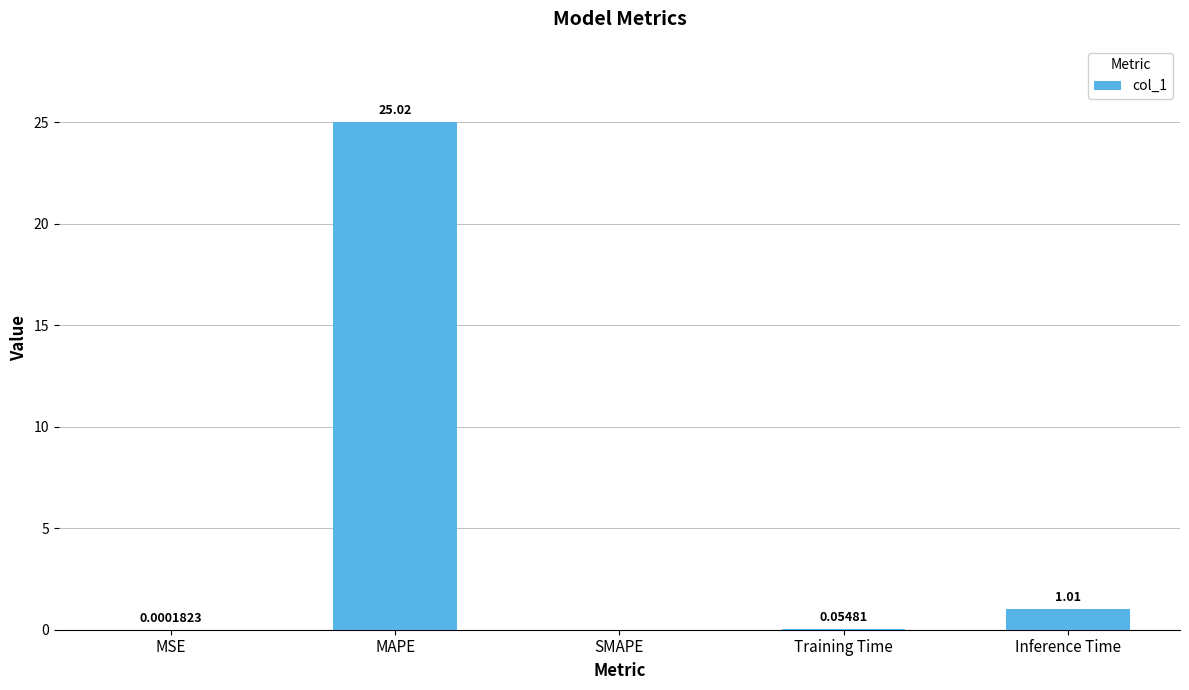

Count the number of categories in the chart.

5